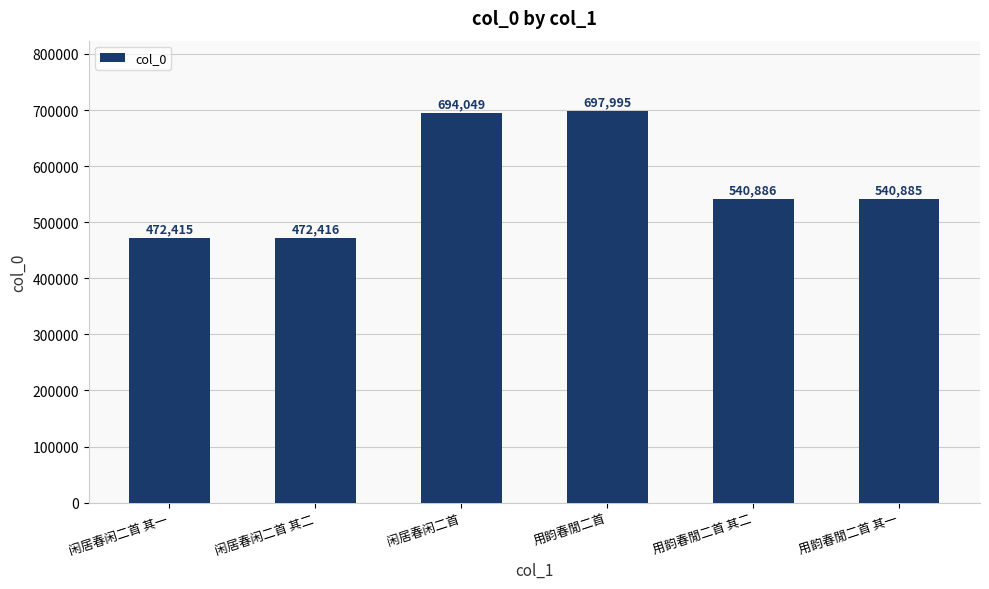

What is the average value?

569774